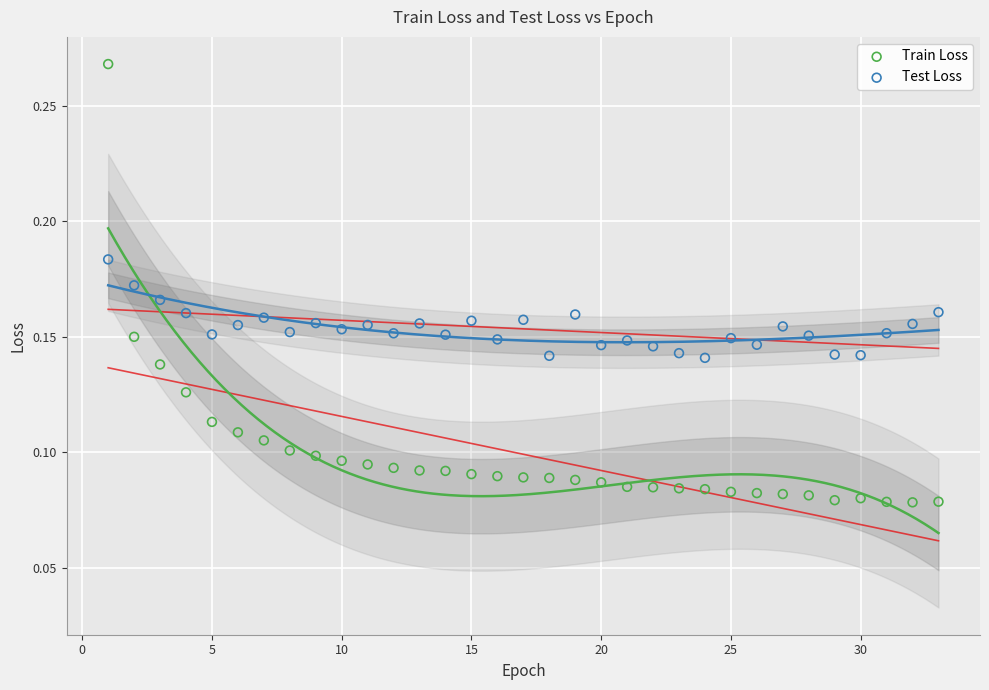

Which series reaches the minimum Y coordinate?

Train Loss